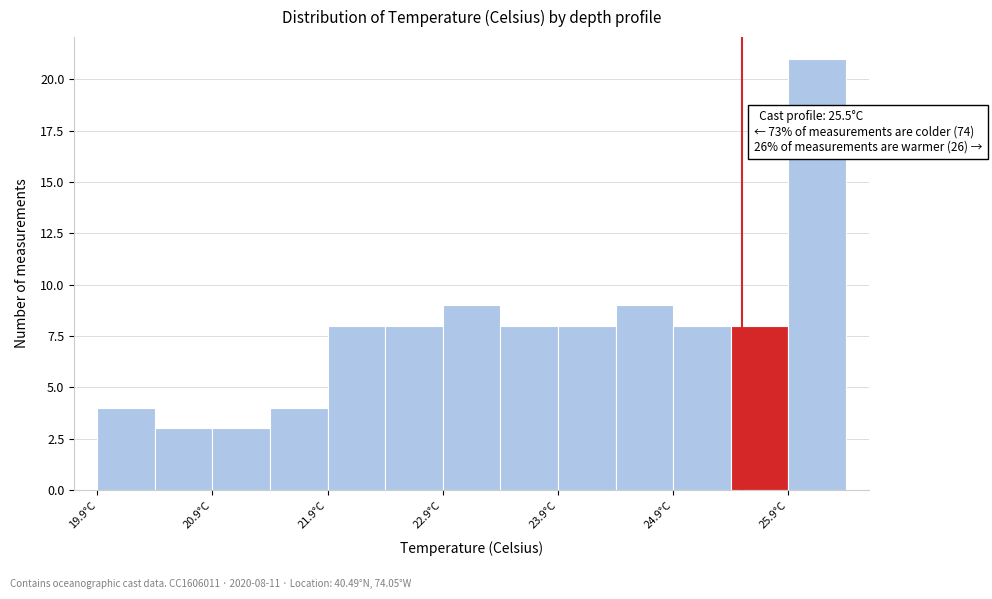

Over which range of the x-axis is the bar tallest?

25.9 to 26.4